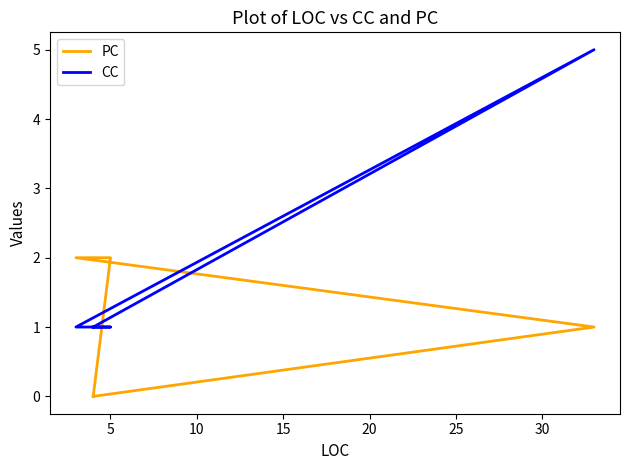

How many distinct data groups are displayed?

2